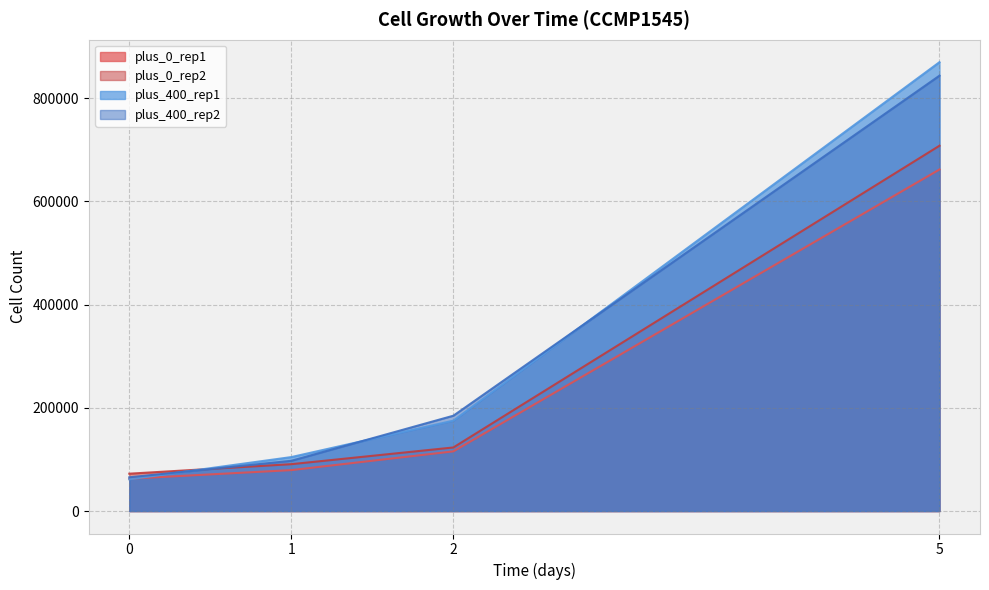

After their last crossing, which series has the higher values: plus_400_rep2 or plus_400_rep1?

plus_400_rep1